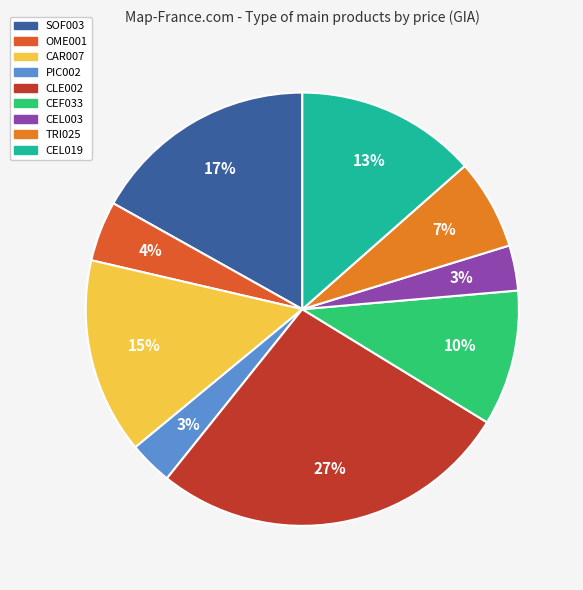

To the nearest percent, what is the difference between the OME001 and CEF033 slice percentages?

6%